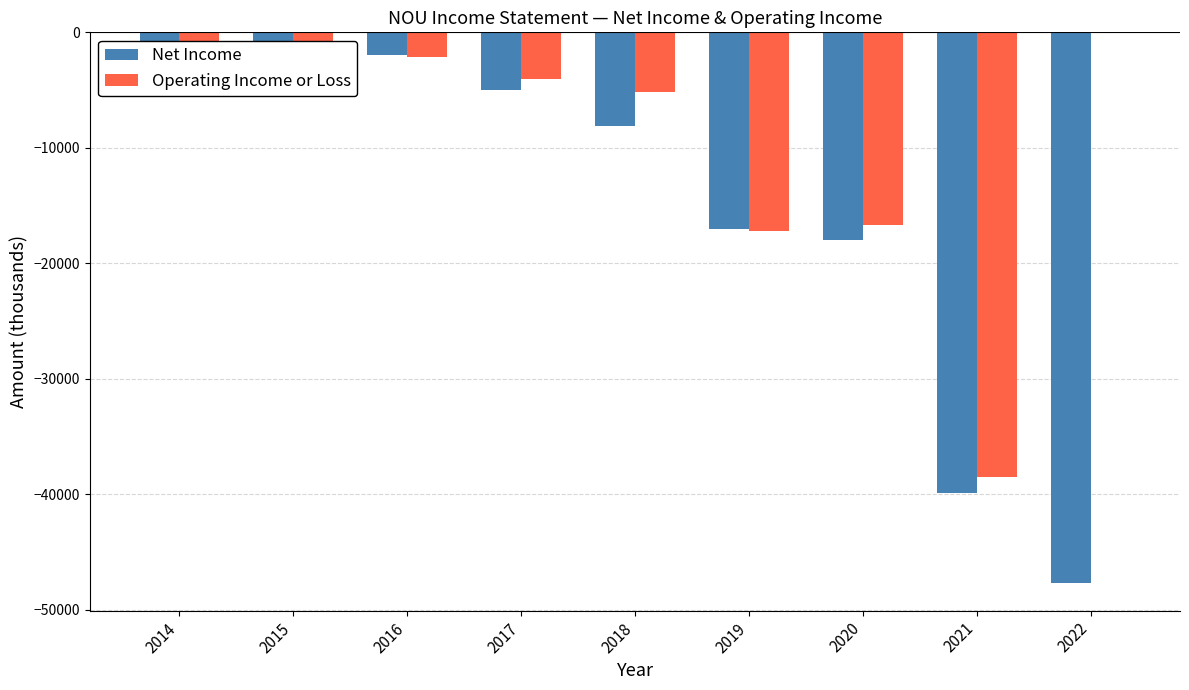

What is the highest value of the Net Income series?

-1200